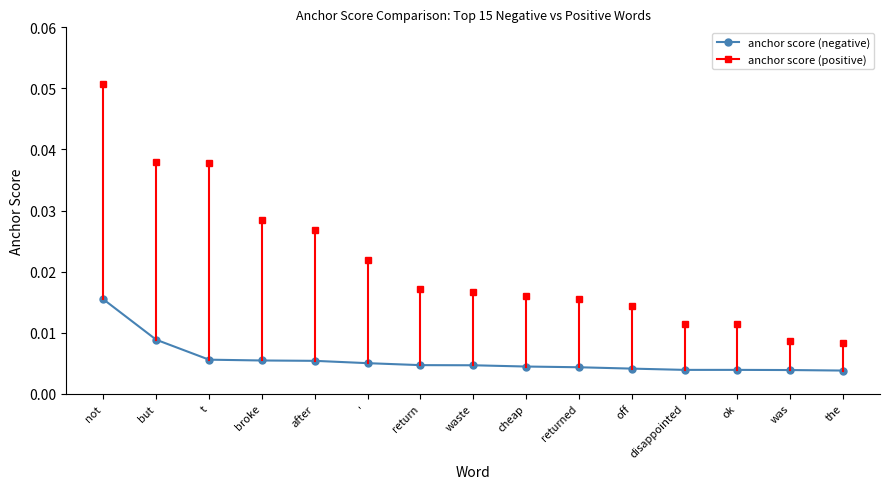

How many lines are shown in the chart?

1